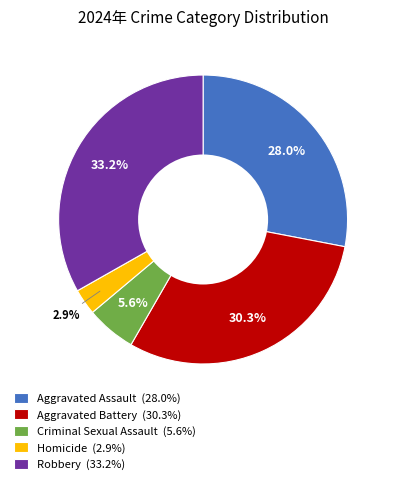

Rank the categories by value from lowest to highest.

Homicide, Criminal Sexual Assault, Aggravated Assault, Aggravated Battery, Robbery